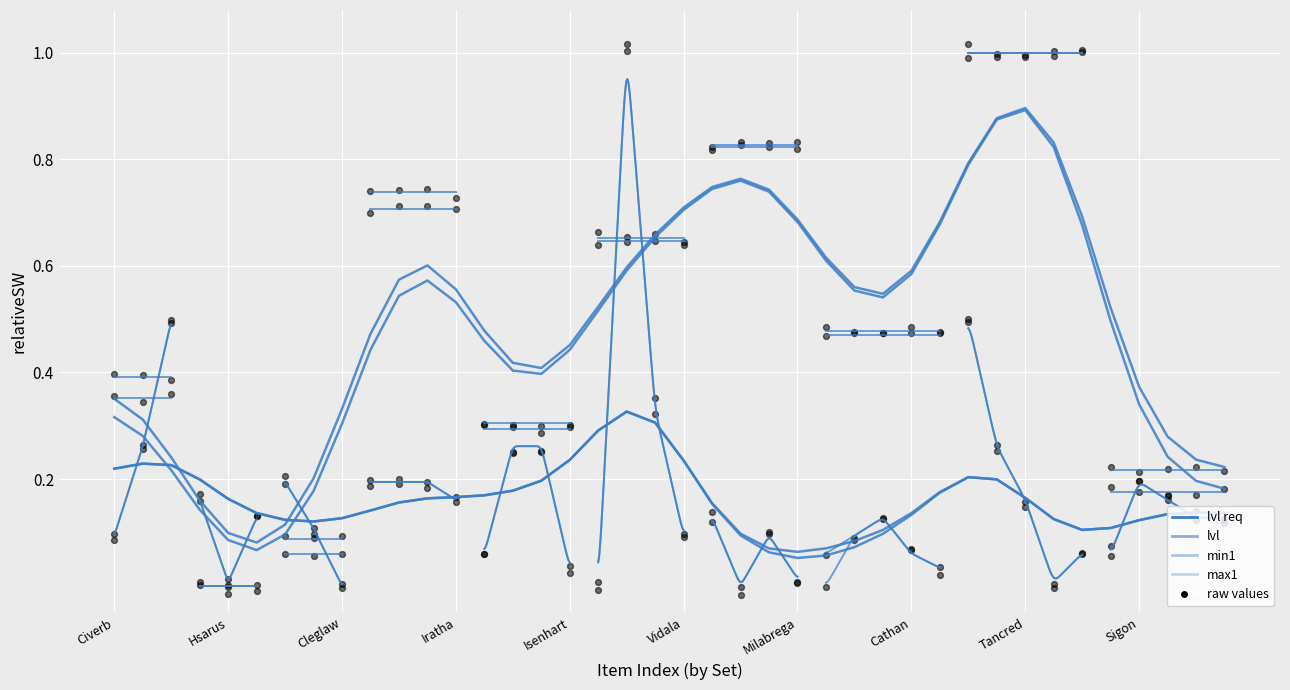

Is the value of lvl at 34 greater than the value of max1 at Tancred?

Yes